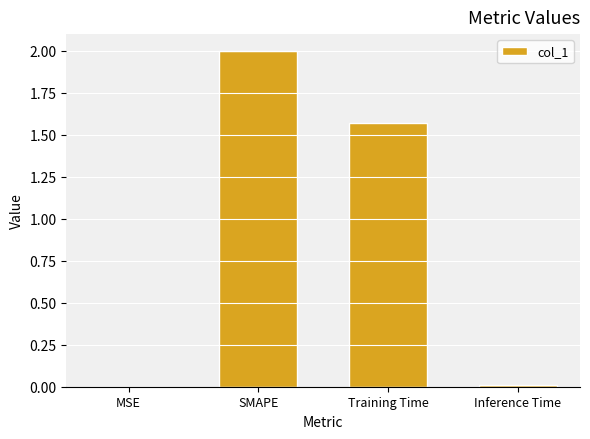

Approximately how many times larger is the value at Training Time compared to SMAPE?

0.8